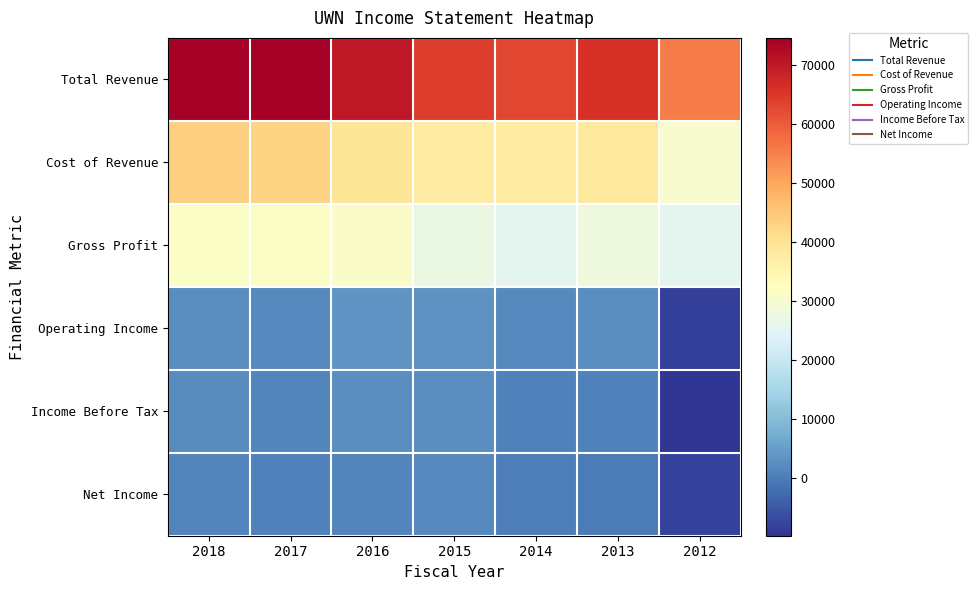

Between 2016 and 2012, which series saw the biggest shift?

Total Revenue